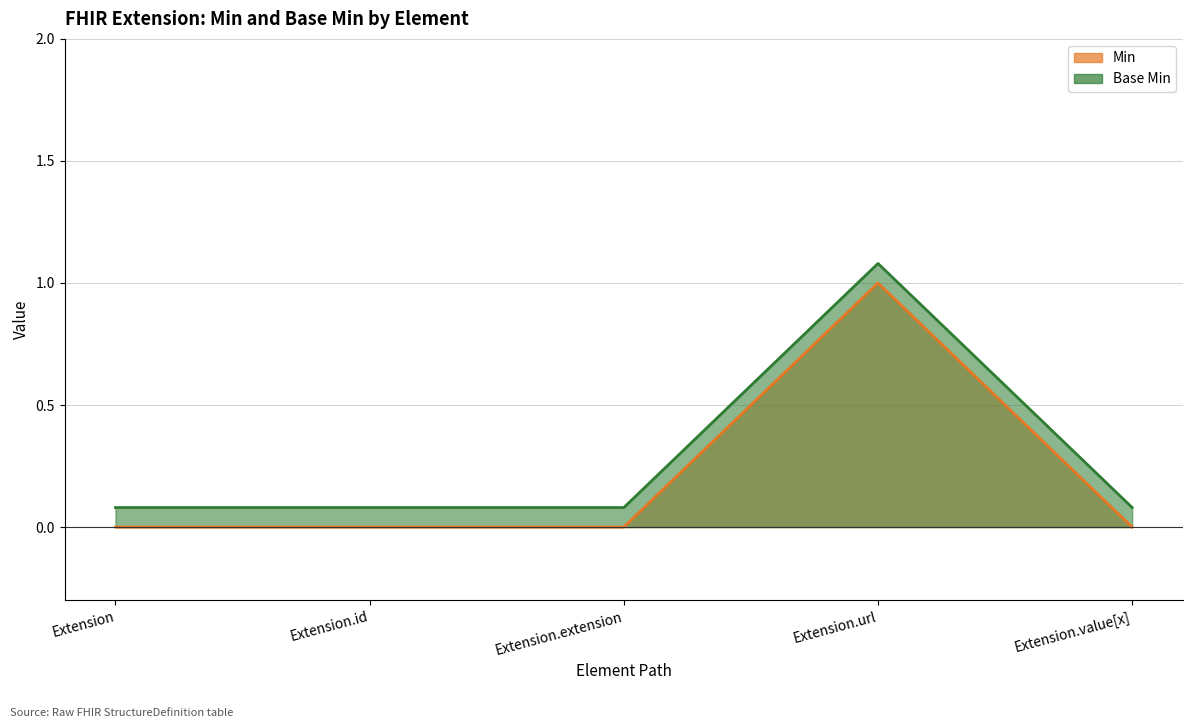

What is the difference between the maximum and minimum values in the Base Min series?

1.0